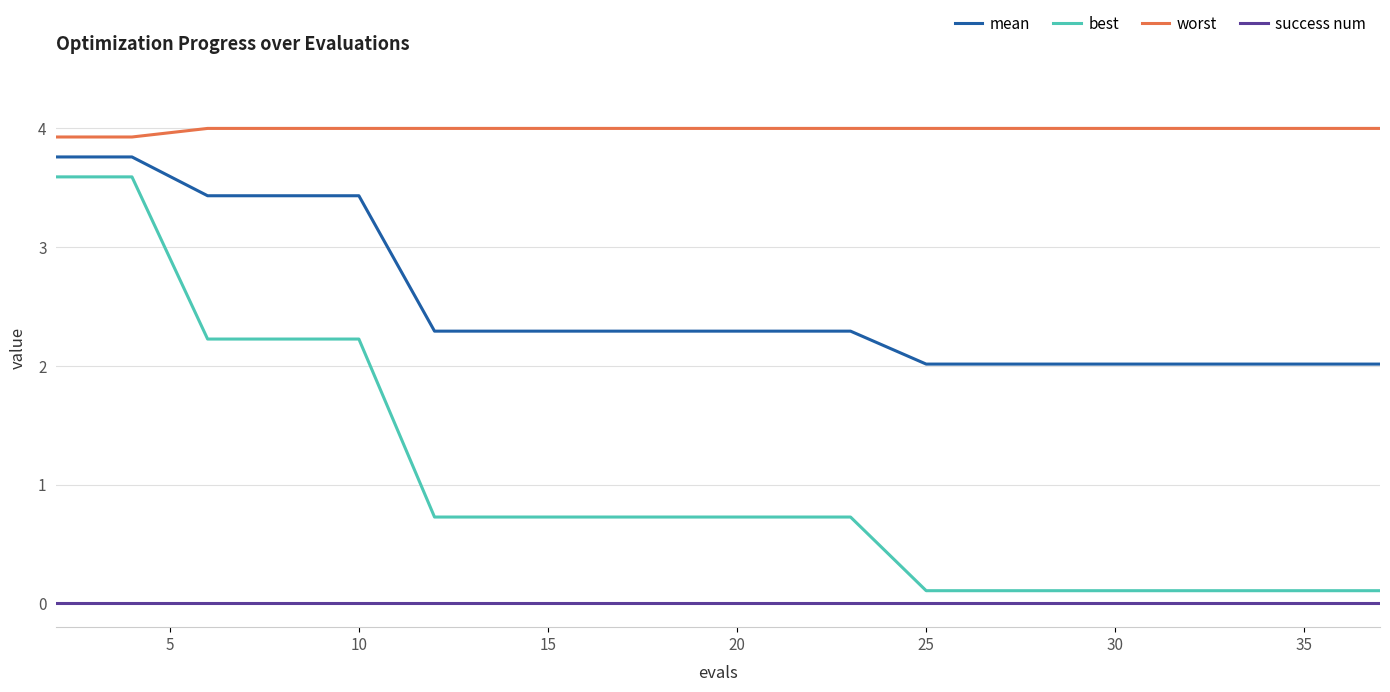

Which series has the largest range (max minus min)?

best